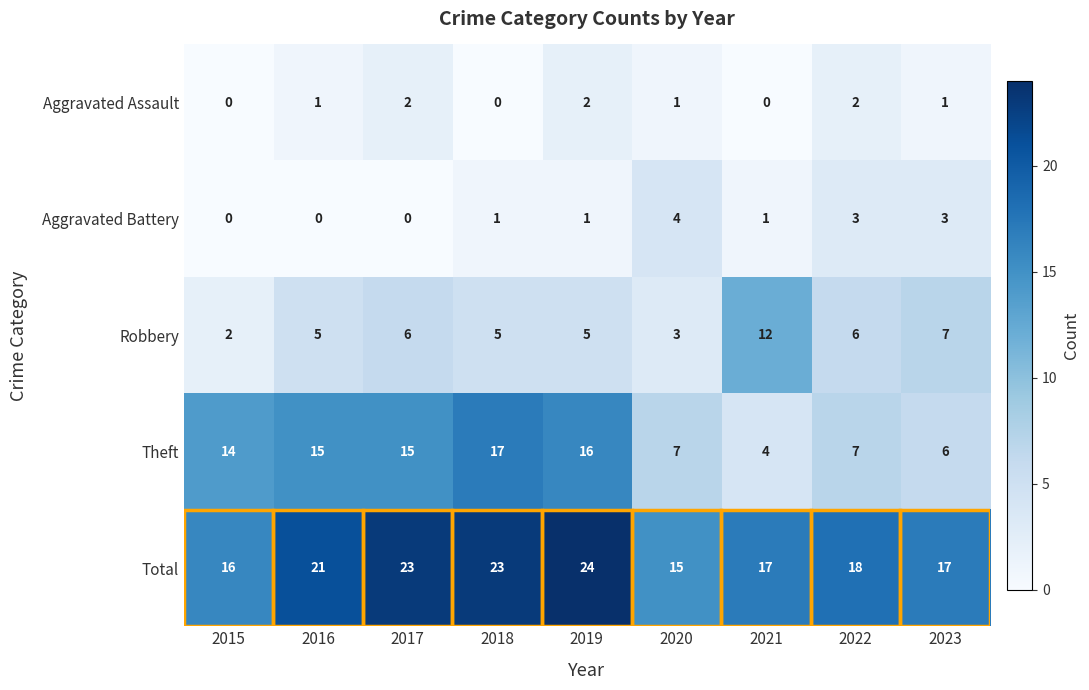

What is the spread (max minus min) of values at 2016?

21